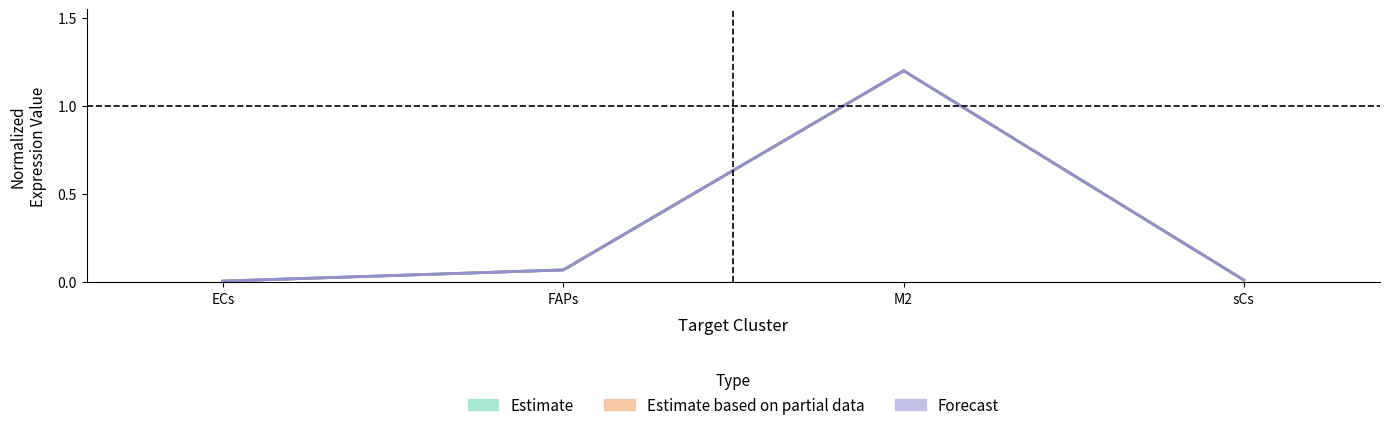

True or false: Receptor average expression value has a value of 0.1 at FAPs.

True